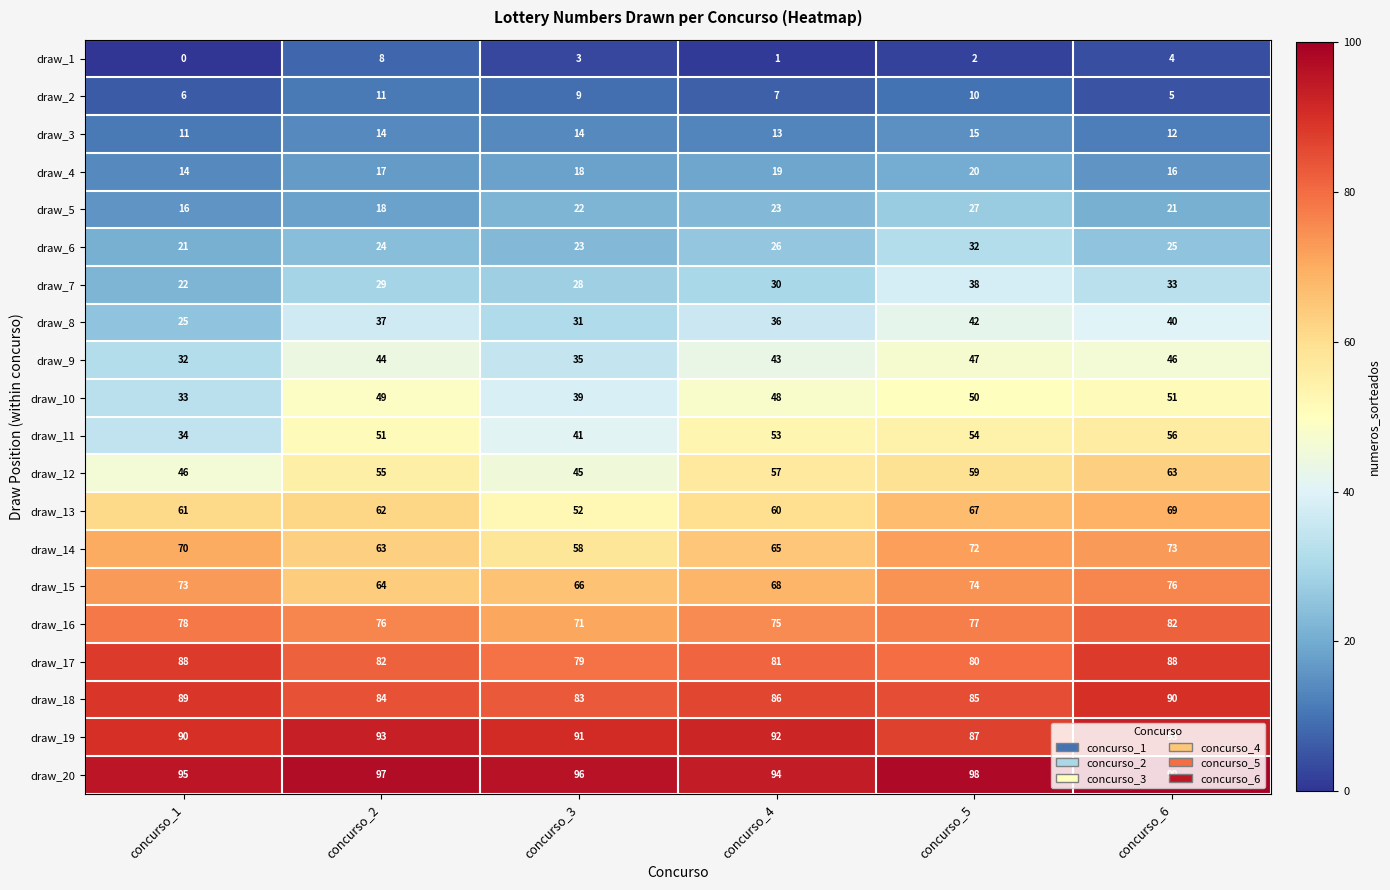

What is the spread (max minus min) of values at concurso_4?

93